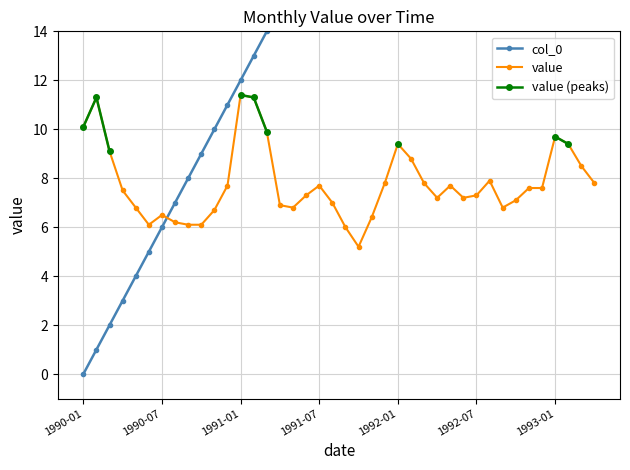

What is the maximum value for col_0?

39.0